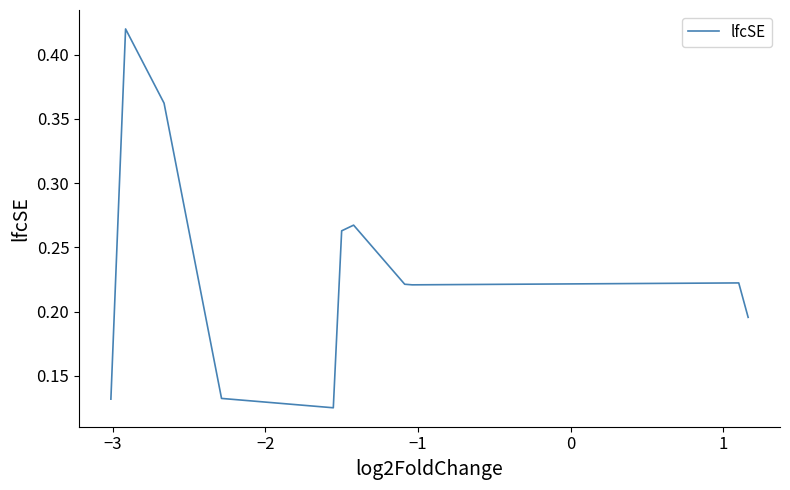

Does the chart display data point markers on the line(s)?

No